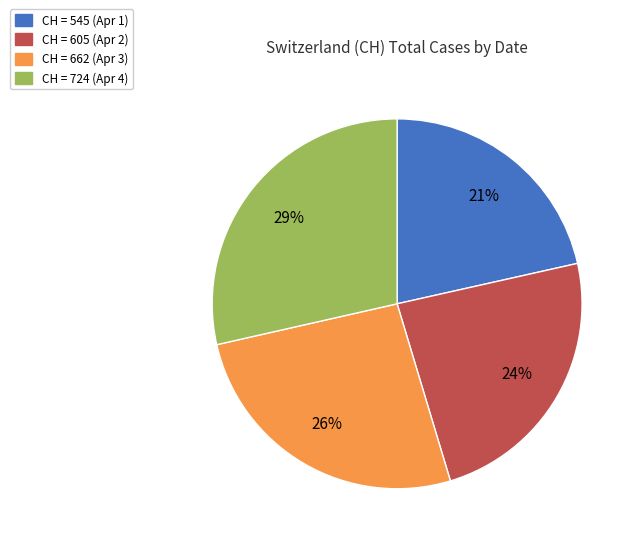

To the nearest percent, what is the average slice percentage?

25%